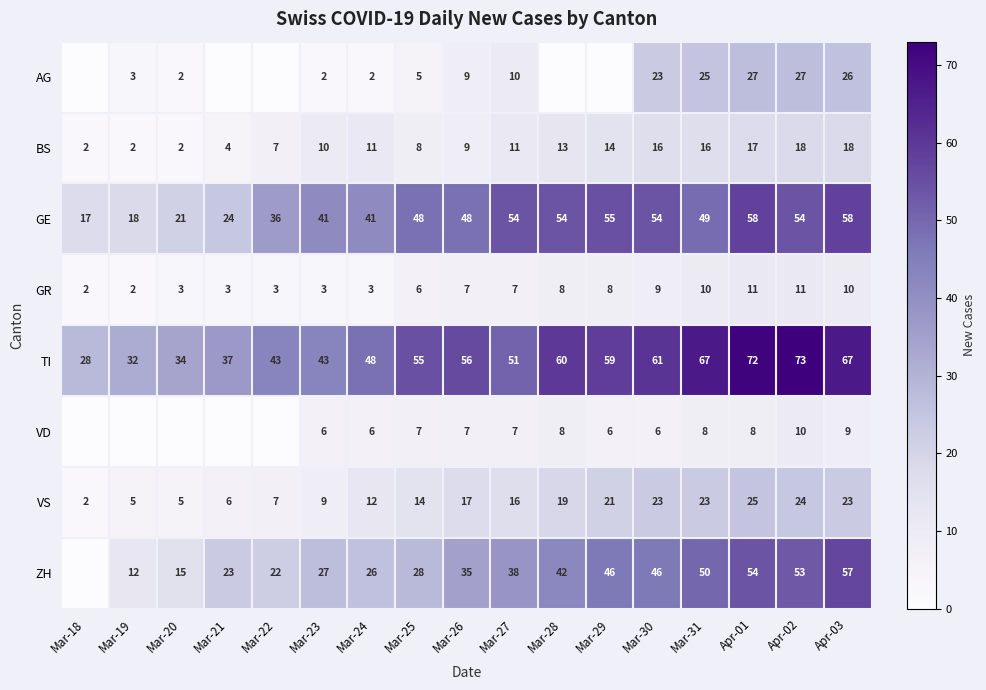

What is the lowest value of the TI series?

28